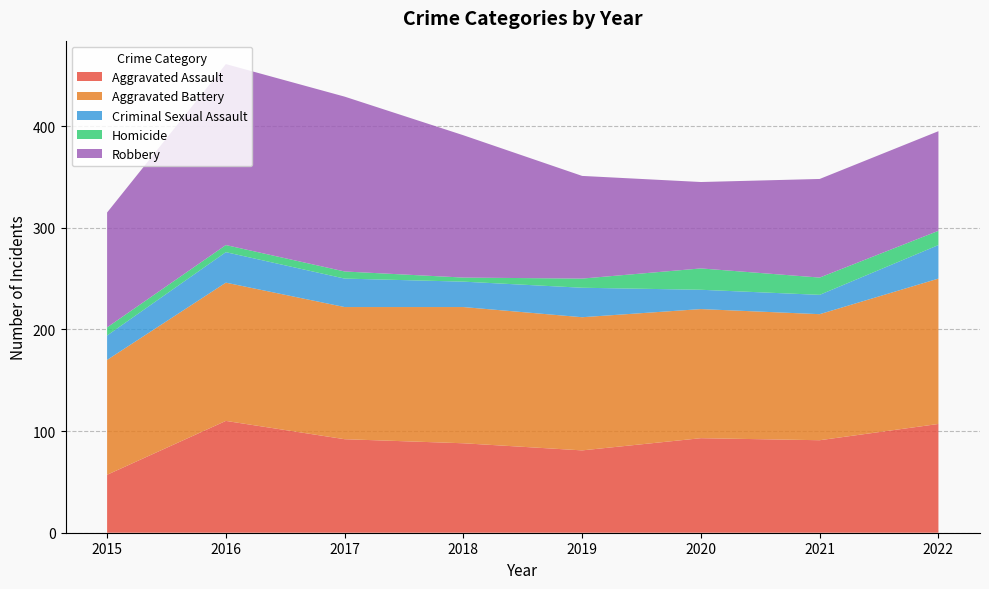

Reading right to left, what are all the values shown in this chart?

Aggravated Assault: 2022=107	2021=91	2020=93	2019=81	2018=88	2017=92	2016=110	2015=57
Aggravated Battery: 2022=143	2021=124	2020=127	2019=131	2018=134	2017=130	2016=136	2015=113
Criminal Sexual Assault: 2022=33	2021=19	2020=19	2019=29	2018=25	2017=28	2016=30	2015=24
Homicide: 2022=14	2021=17	2020=21	2019=9	2018=4	2017=7	2016=7	2015=8
Robbery: 2022=98	2021=97	2020=85	2019=101	2018=140	2017=172	2016=178	2015=113